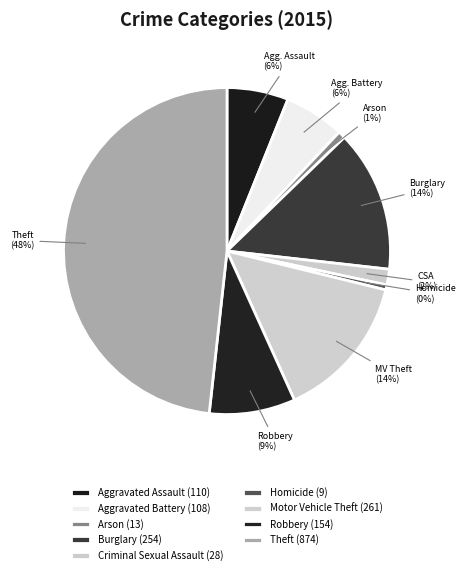

How many slices are in this pie chart?

9